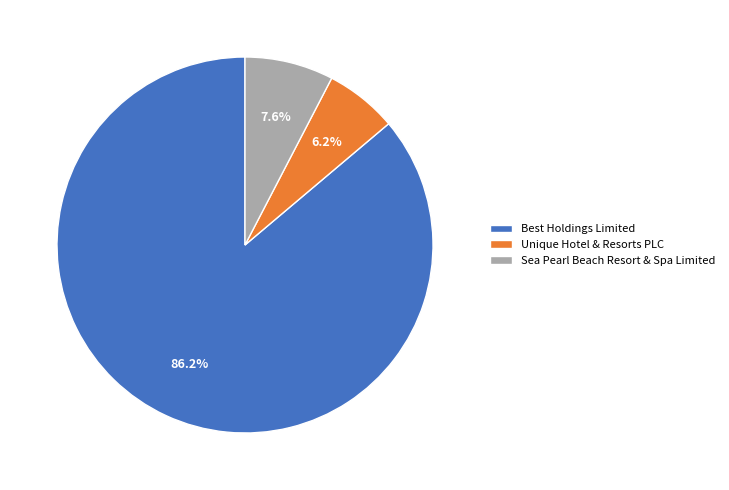

Which slice is the largest?

Best Holdings Limited